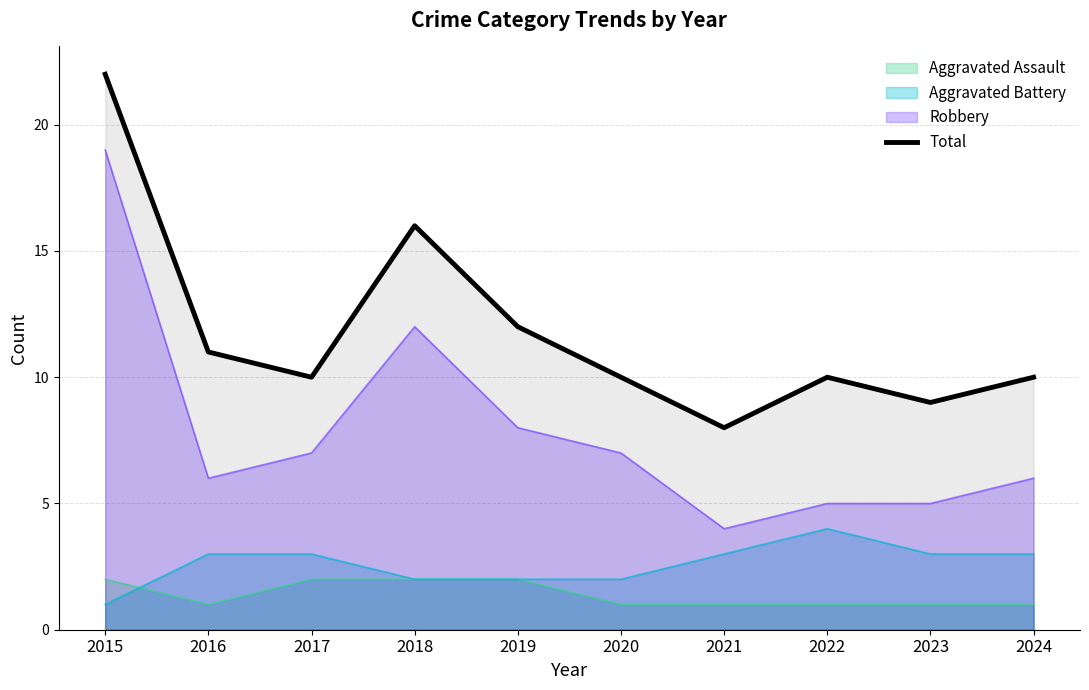

What is the maximum value shown in the chart?

22